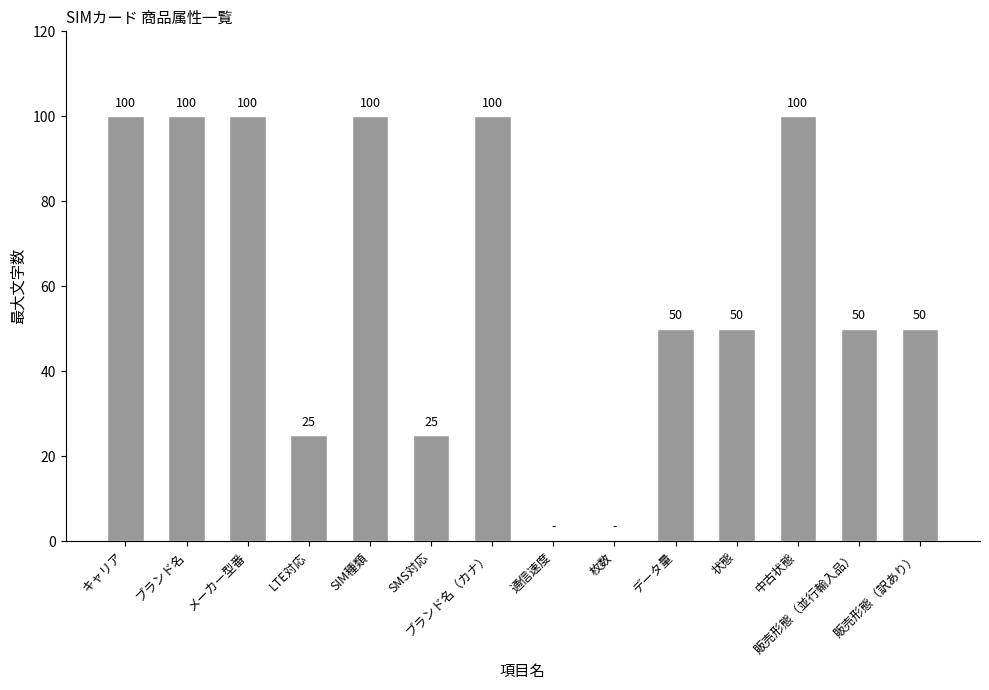

Reading right to left, transcribe all the data shown in this chart.

50	50	100	50	50	0	0	100	25	100	25	100	100	100